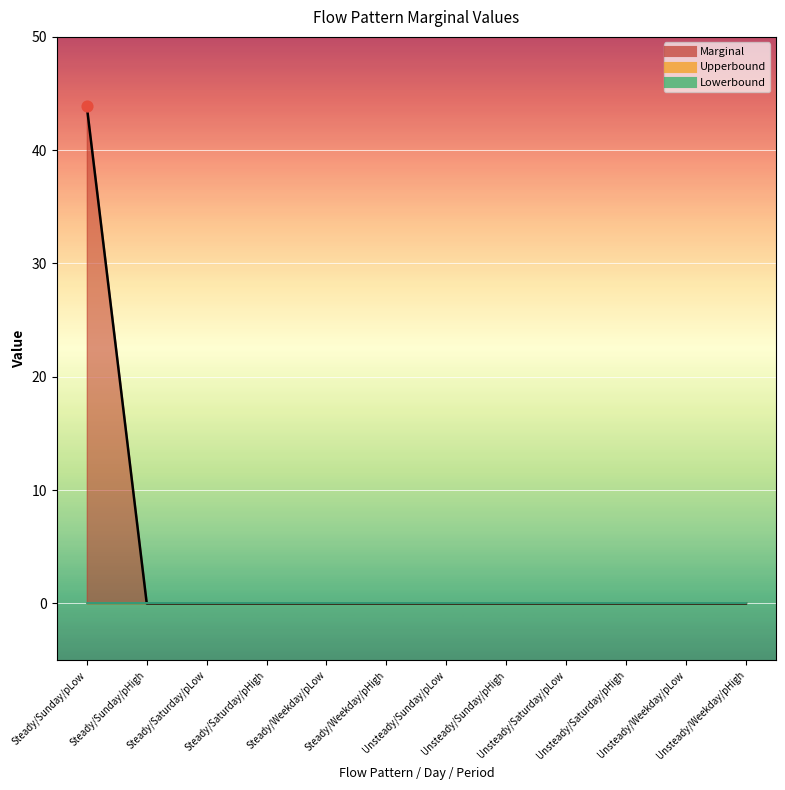

Is the value of Lowerbound at Steady/Saturday/pHigh greater than the value of Marginal at Unsteady/Saturday/pHigh?

No